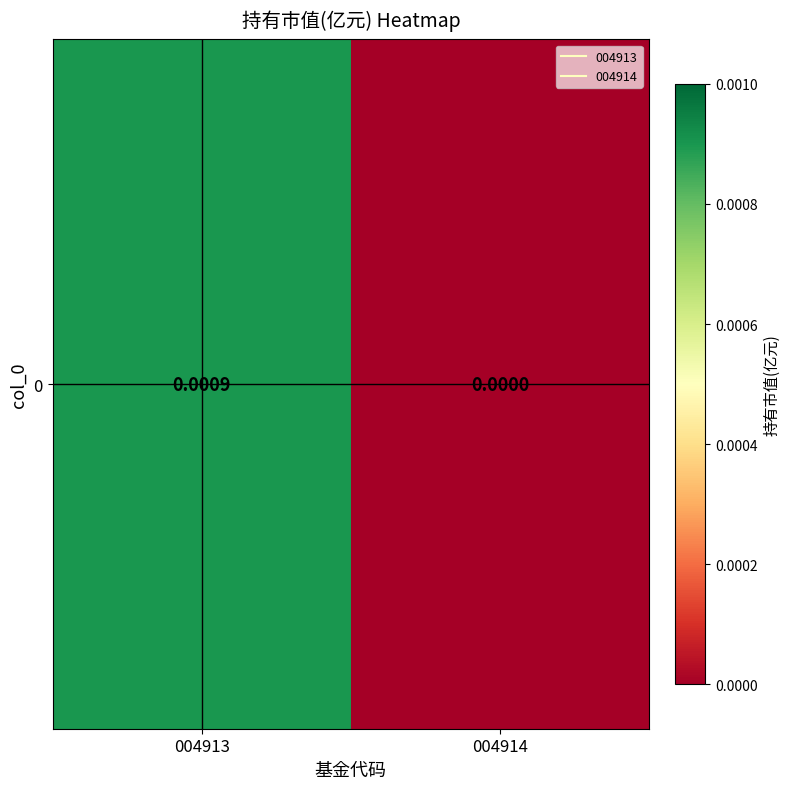

True or false: the data shows 0.0 at 004913.

False